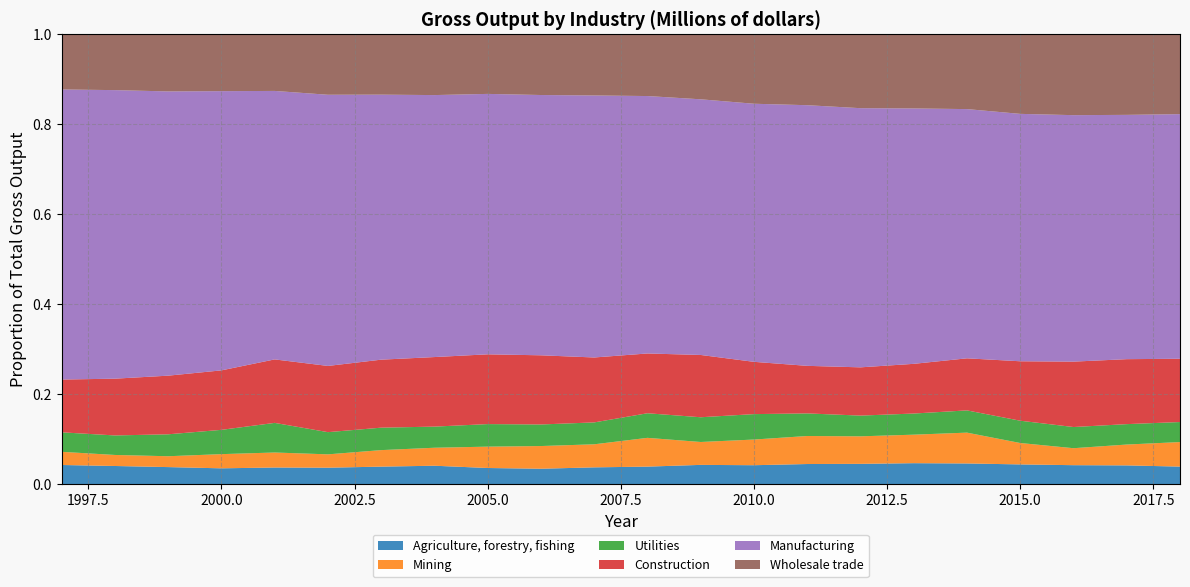

Reading right to left, what are all the values shown in this chart?

Agriculture, forestry, fishing: 2018=446640	2017=447605	2016=428011	2015=455896	2014=500917	2013=488450	2012=452635	2011=432485	2010=368845	2009=340445	2008=374739	2007=347041	2006=302212	2005=298504	2004=307197	2003=268265	2002=241404	2001=251356	2000=243596	1999=245311	1998=249763	1997=257882
Mining: 2018=623815	2017=496571	2016=382162	2015=493507	2014=745419	2013=662888	2012=613049	2011=601186	2010=499297	2009=404018	2008=613984	2007=475551	2006=444218	2005=393954	2004=299469	2003=252388	2002=195472	2001=226107	2000=218050	1999=155814	1998=151537	1997=176871
Utilities: 2018=509303	2017=486292	2016=477032	2015=514187	2014=537642	2013=491663	2012=461485	2011=484889	2010=494486	2009=436451	2008=524896	2007=451593	2006=421955	2005=416184	2004=351750	2003=343152	2002=325154	2001=446479	2000=373248	1999=314786	1998=268067	1997=261979
Construction: 2018=1608406	2017=1547268	2016=1473121	2015=1370870	2014=1258772	2013=1155700	2012=1074580	2011=1020485	2010=1016651	2009=1098960	2008=1275777	2007=1339134	2006=1353620	2005=1287144	2004=1158060	2003=1039480	2002=969697	2001=956910	2000=913886	1999=841640	1998=779602	1997=709092
Manufacturing: 2018=6217035	2017=5818869	2016=5551049	2015=5705524	2014=6025468	2013=5939329	2012=5771296	2011=5592871	2010=5019104	2009=4511065	2008=5493739	2007=5404030	2006=5093517	2005=4804582	2004=4361729	2003=4050673	2002=3971611	2001=4046832	2000=4290462	1999=4079847	1998=3962464	1997=3897971
Wholesale trade: 2018=2040845	2017=1929653	2016=1831162	2015=1845162	2014=1819133	2013=1734795	2012=1654978	2011=1530787	2010=1359199	2009=1154752	2008=1327125	2007=1270853	2006=1196837	2005=1107735	2004=1019313	2003=929221	2002=891879	2001=860337	2000=880498	1999=826239	1998=772731	1997=747153